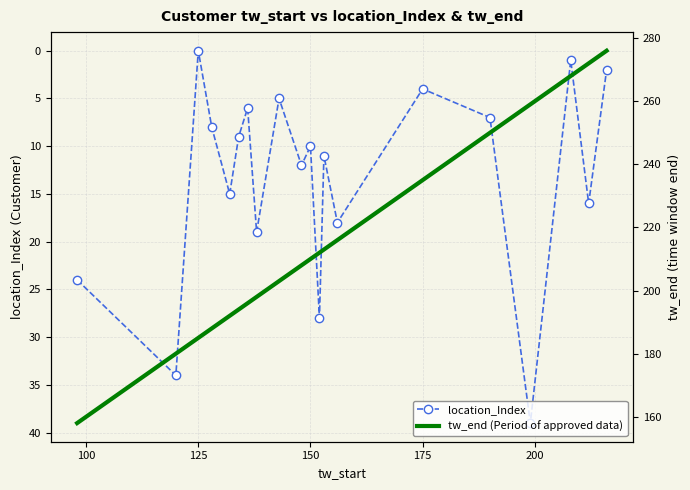

What is the highest value of the location_Index series?

39